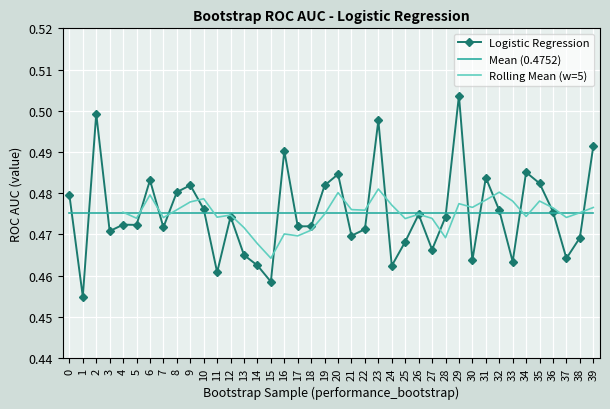

True or false: the data shows 0.5 at 4.

True